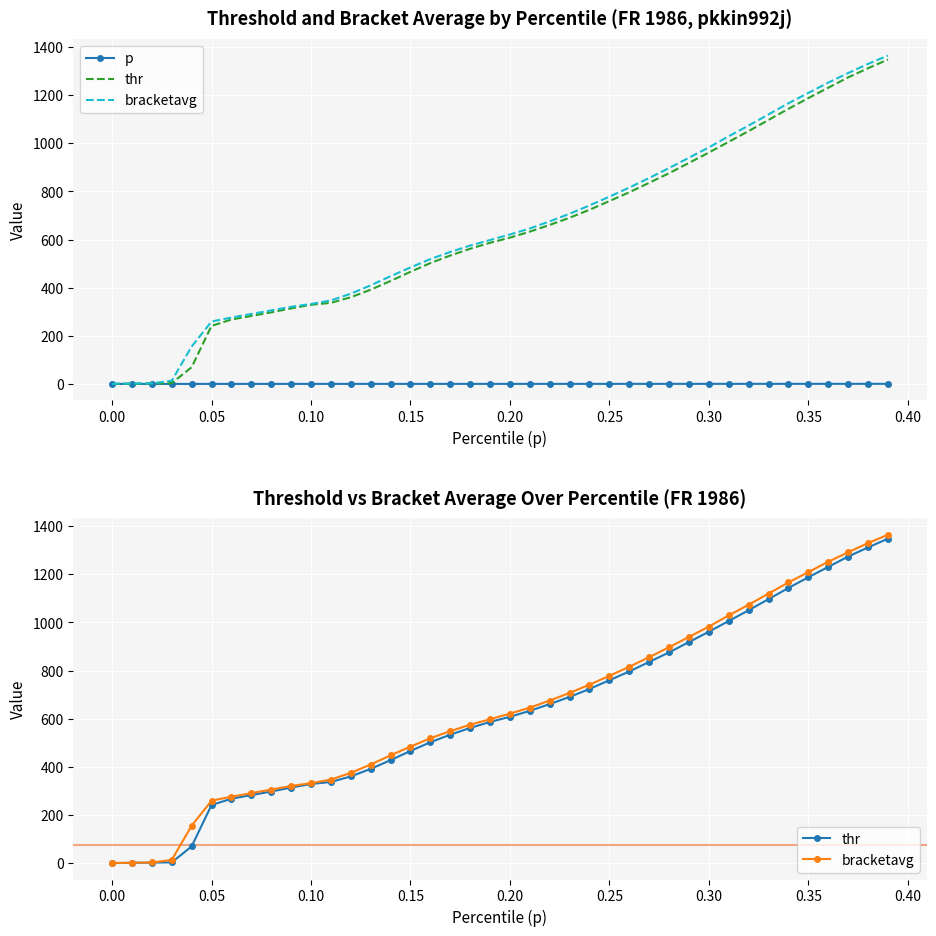

What is the value of the thr point at the 39th from the left?

1311.5